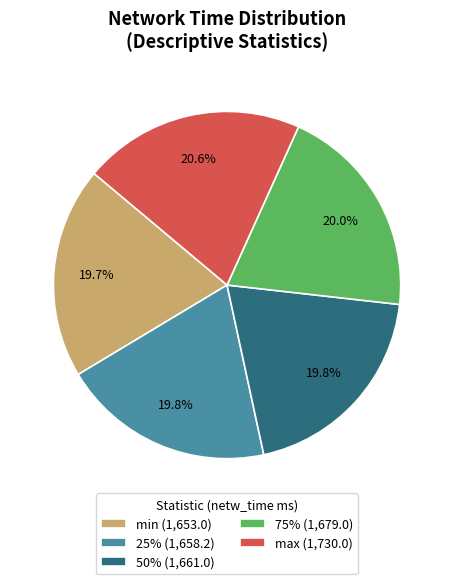

Is it true that max is 21% of the pie?

True